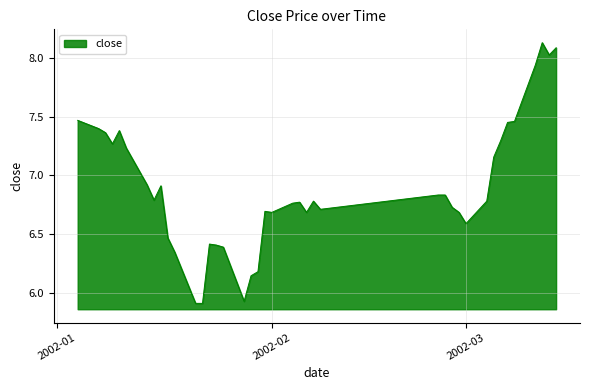

Does the chart display data point markers on the line(s)?

No